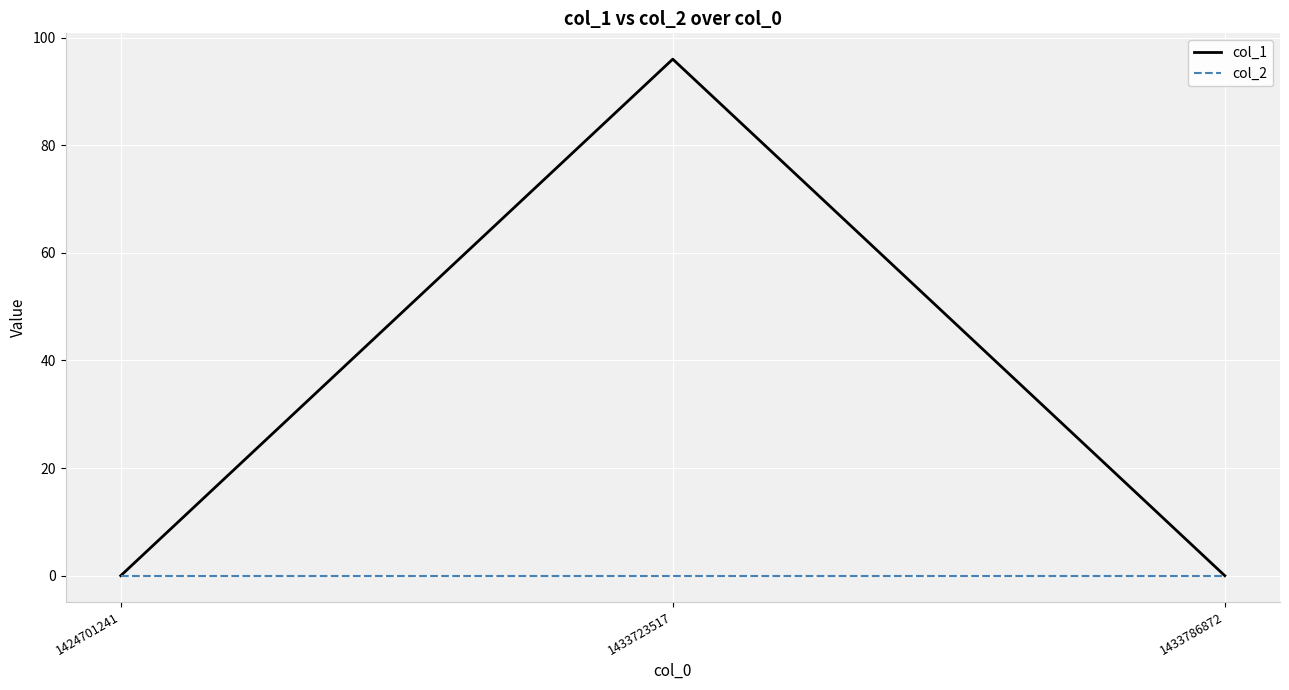

Reading left to right, transcribe all the data shown in this chart.

col_1: 1424701241=0	1433723517=96	1433786872=0
col_2: 1424701241=0	1433723517=0	1433786872=0